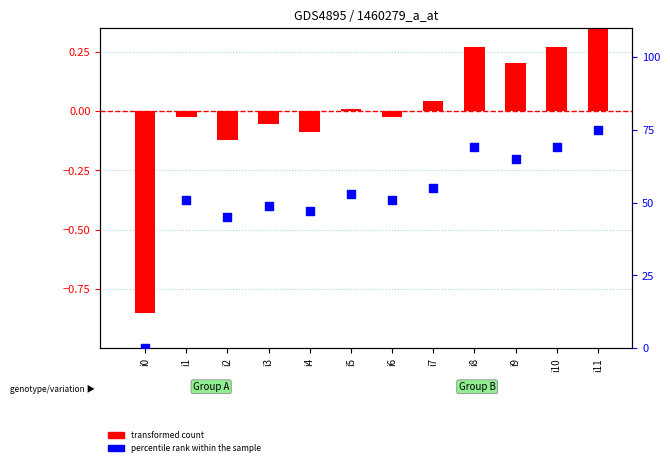

Which series has the largest total across all categories?

percentile rank within the sample